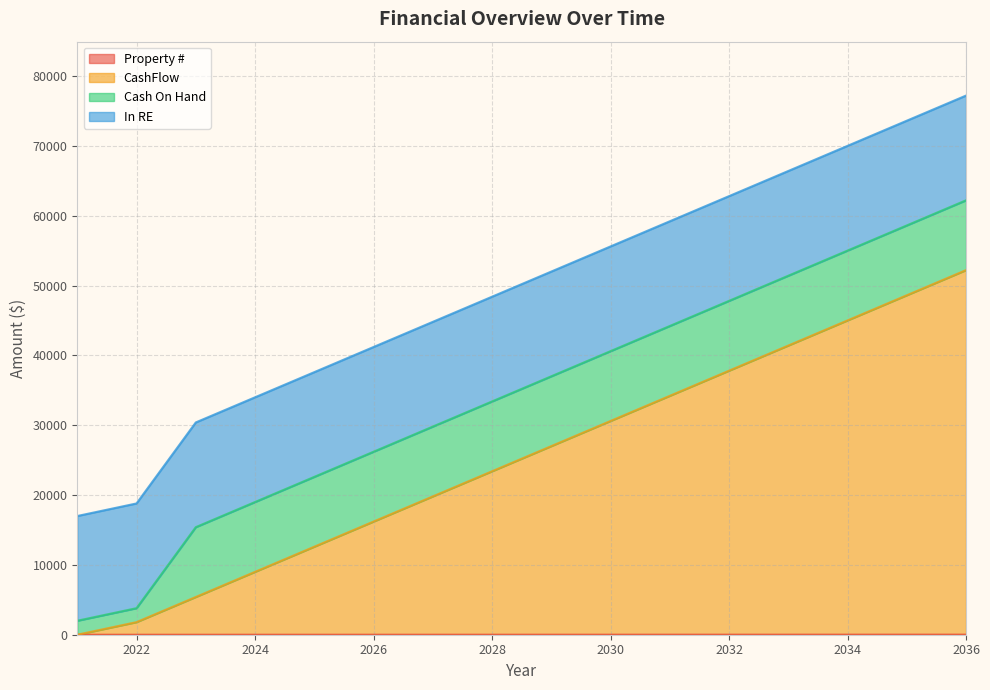

At which category is the sum across all series the highest?

2036